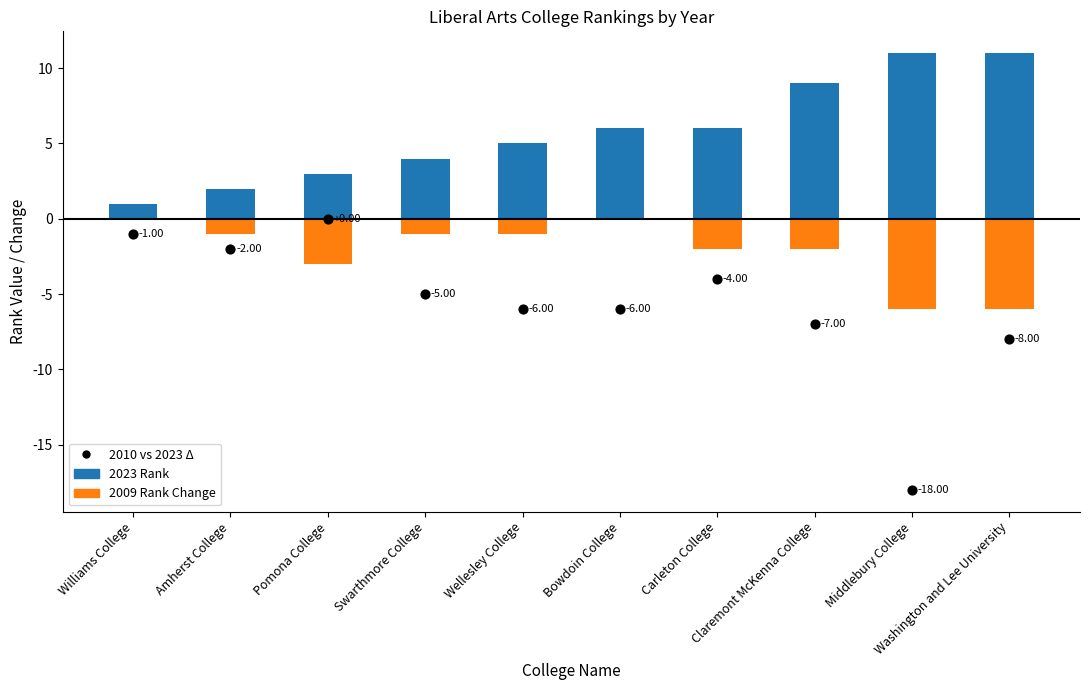

Is the value of 2023 Rank at Claremont McKenna College greater than the value of 2010 vs 2023 Δ at Middlebury College?

Yes